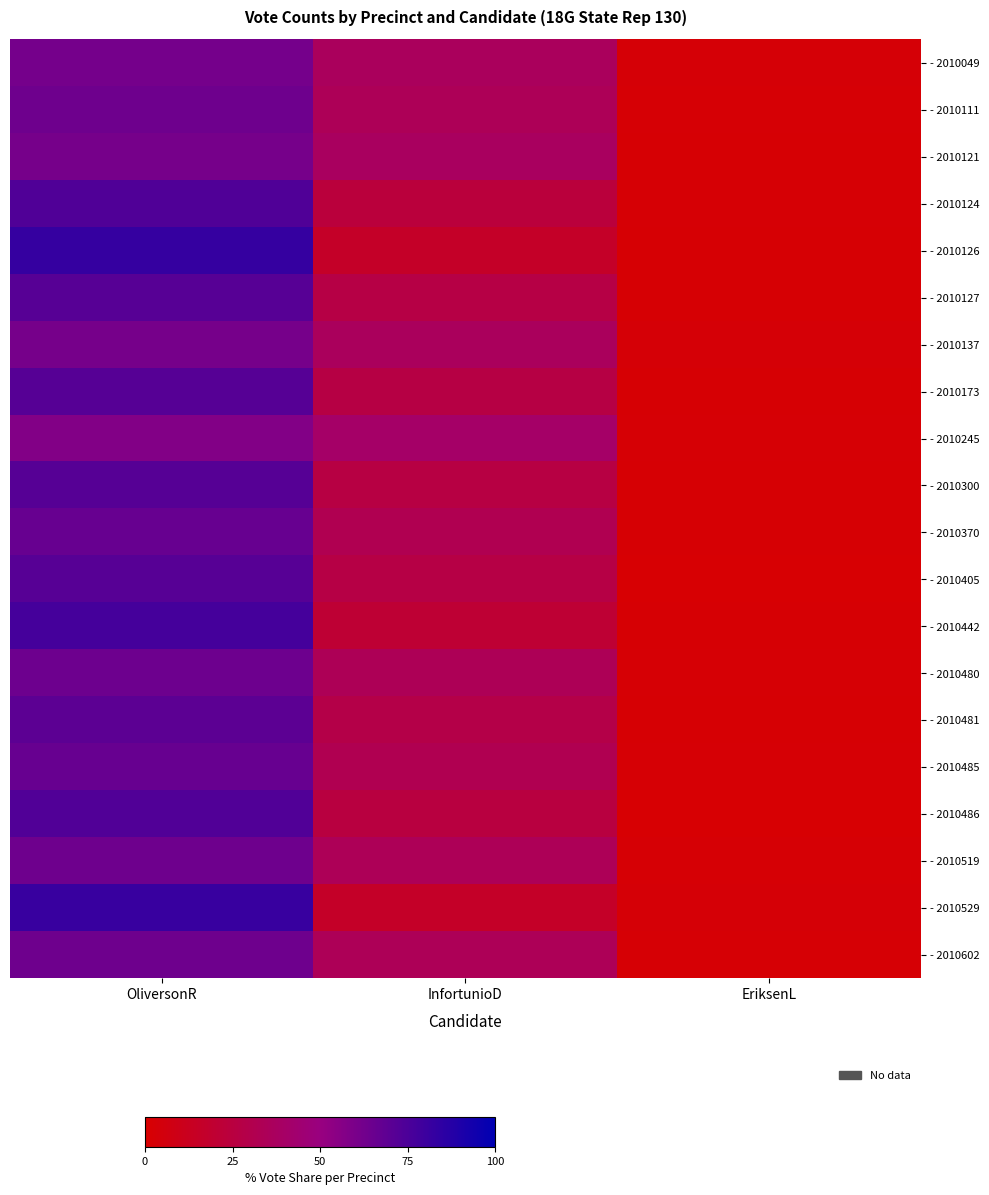

Between InfortunioD and EriksenL, which series saw the biggest shift?

- 2010245